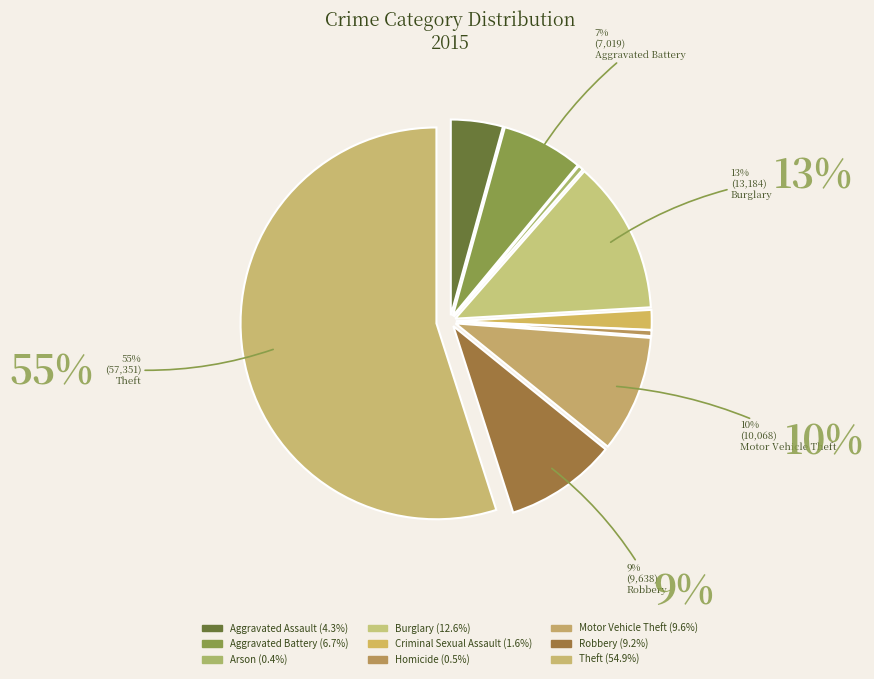

Which slice is the largest?

Theft